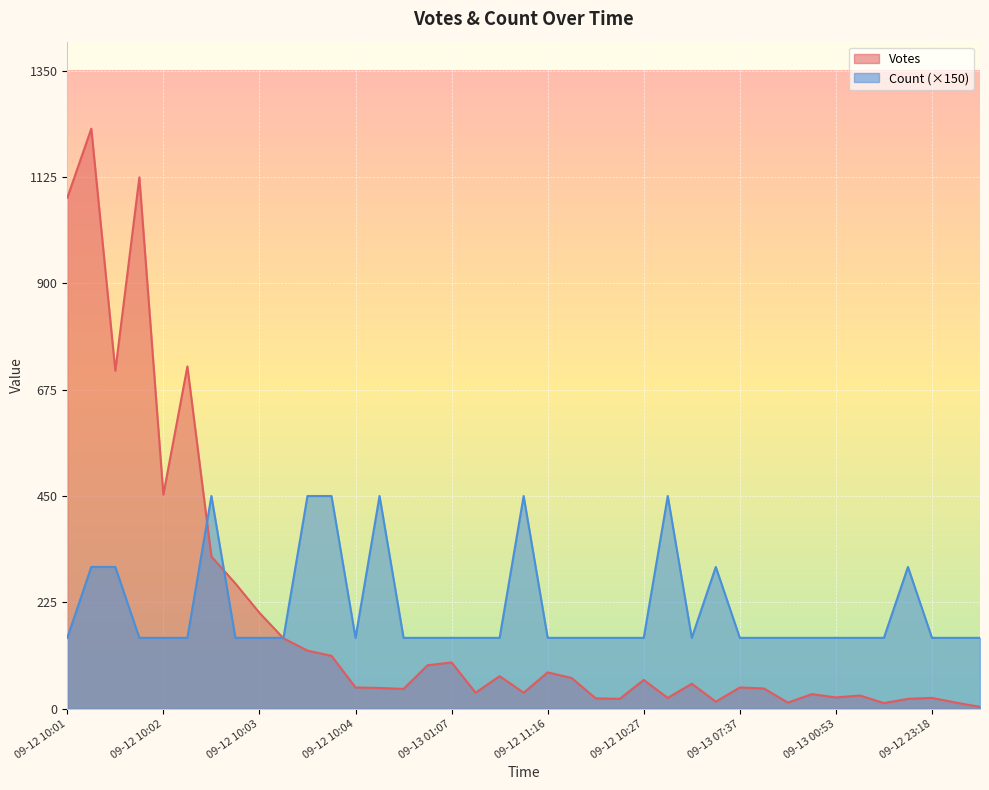

Rank the series by their maximum value, from highest to lowest.

Votes, Count (×150)